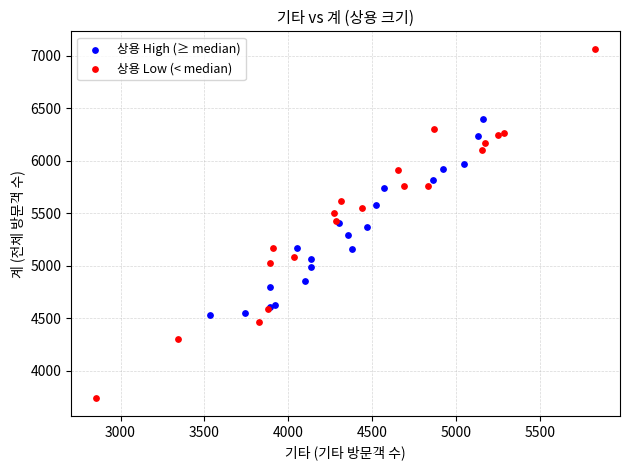

Which series reaches the maximum Y coordinate?

상용 Low (< median)